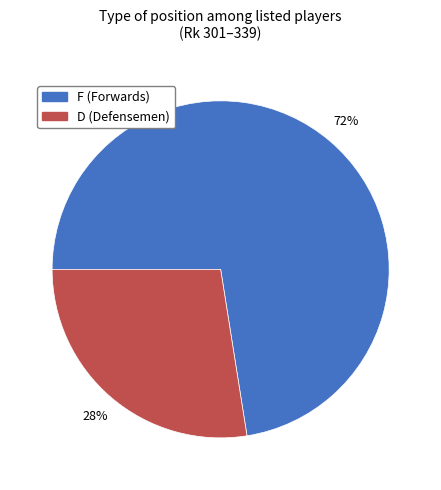

Does any single category account for the majority?

Yes